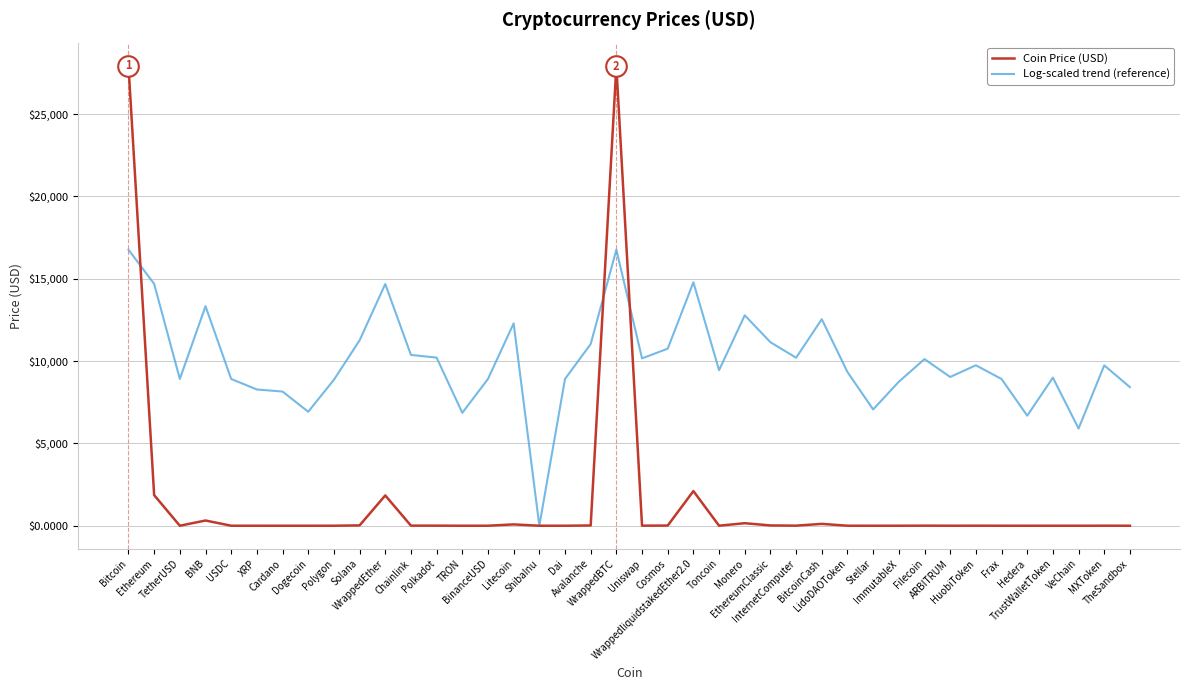

What are all the series names shown in the legend?

Coin Price (USD), Log-scaled trend (reference)